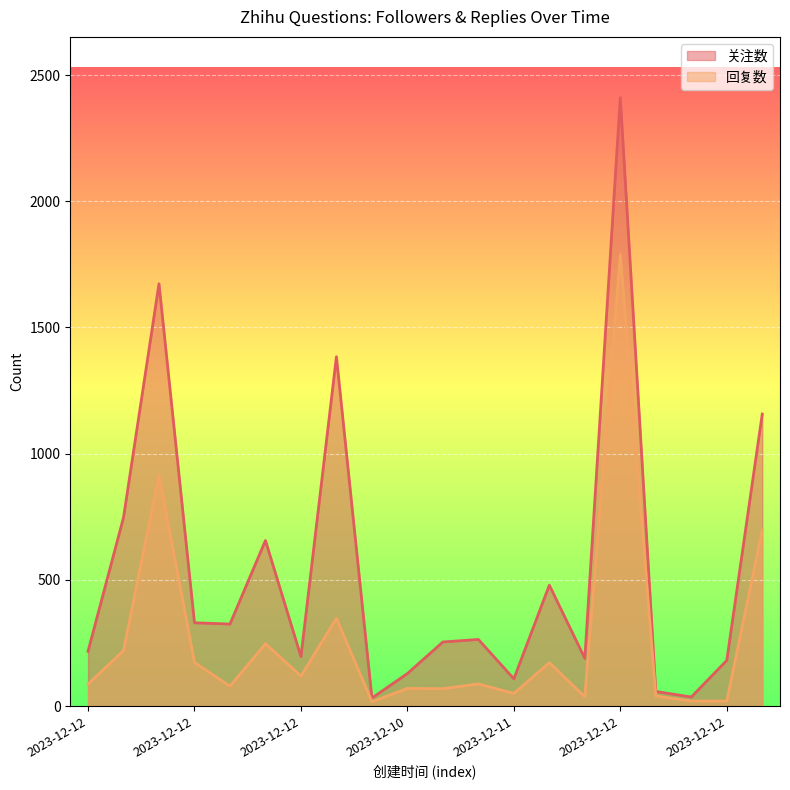

True or false: 关注数 has more than 1 interior local peaks.

True